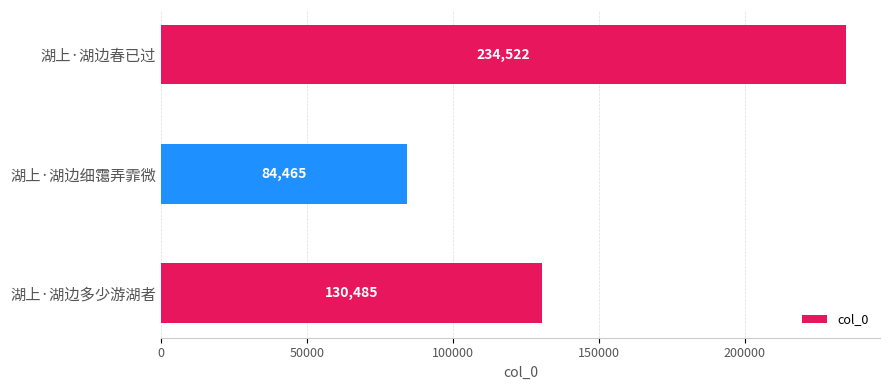

Count the values in the range 84465 to 234522.

3